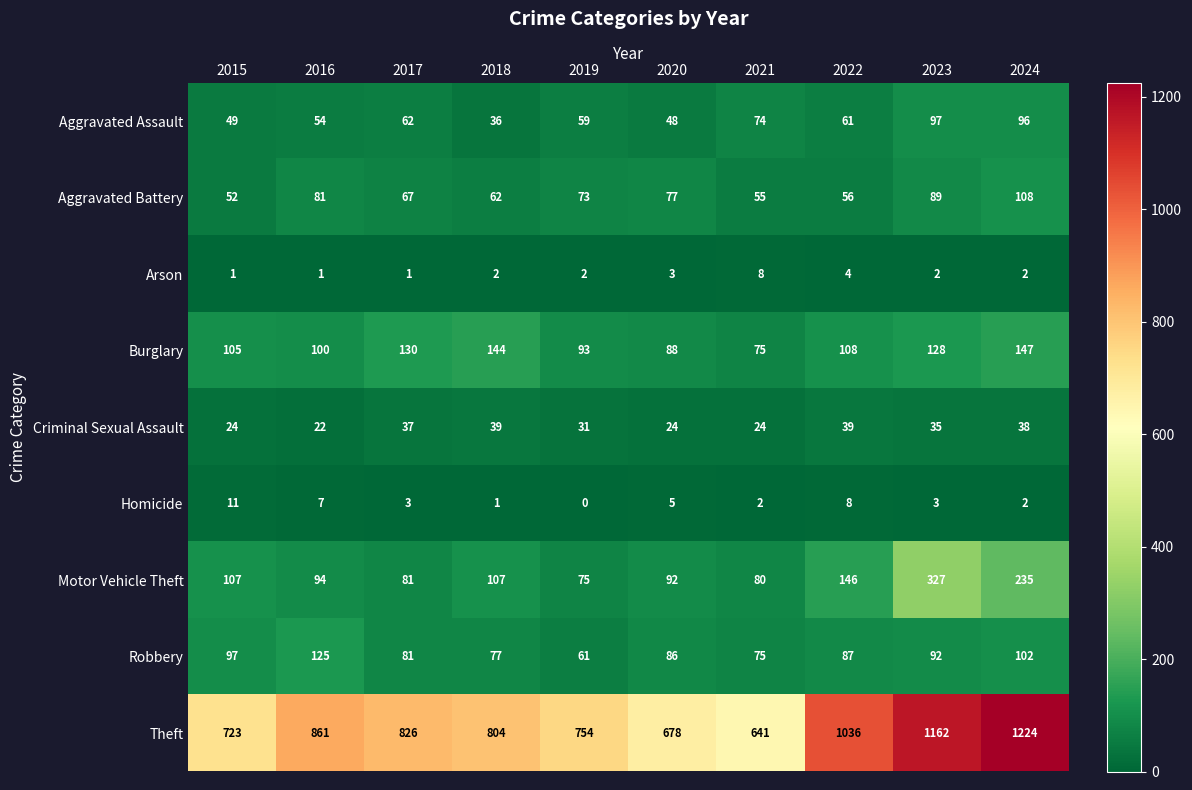

How many distinct data groups are displayed?

9